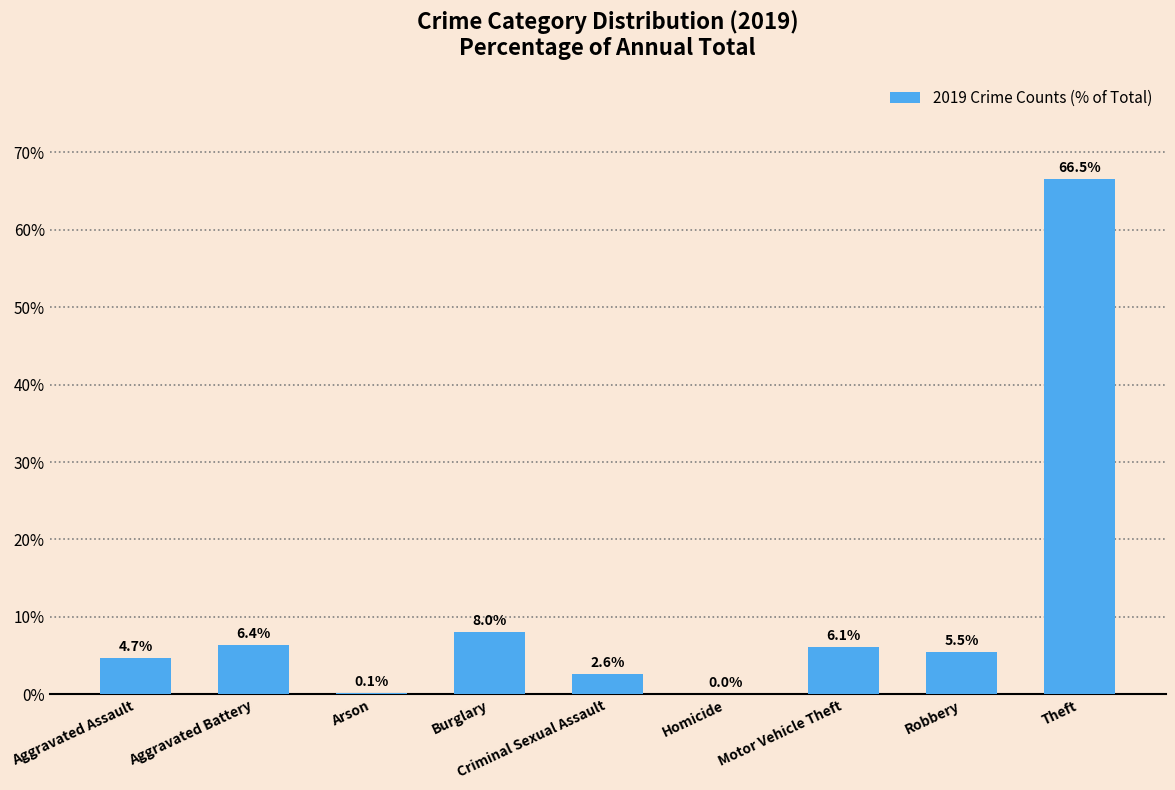

How many data points does each series have?

9